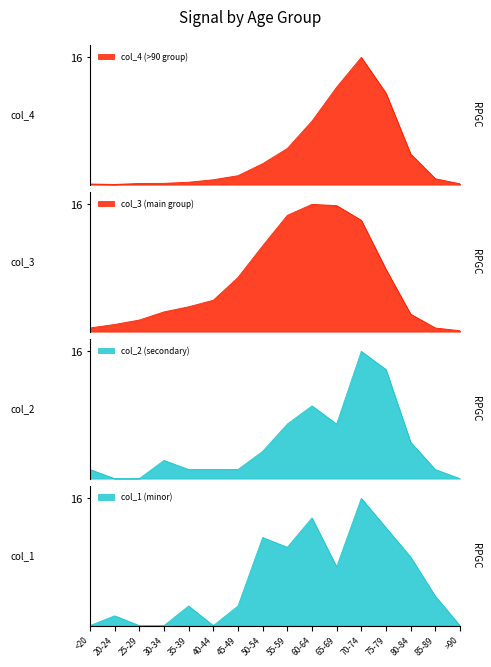

Rank the series at 85-89 from highest to lowest value.

col_1, col_2, col_4, col_3